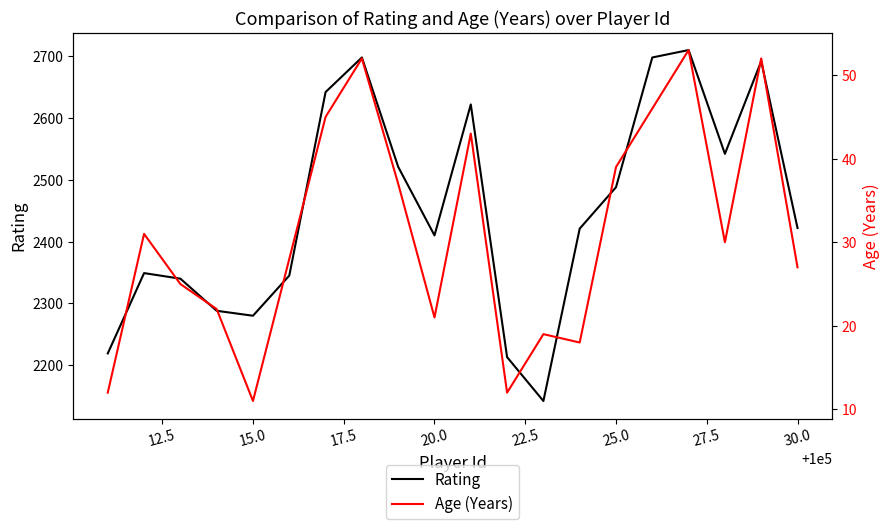

How many lines are shown in the chart?

2